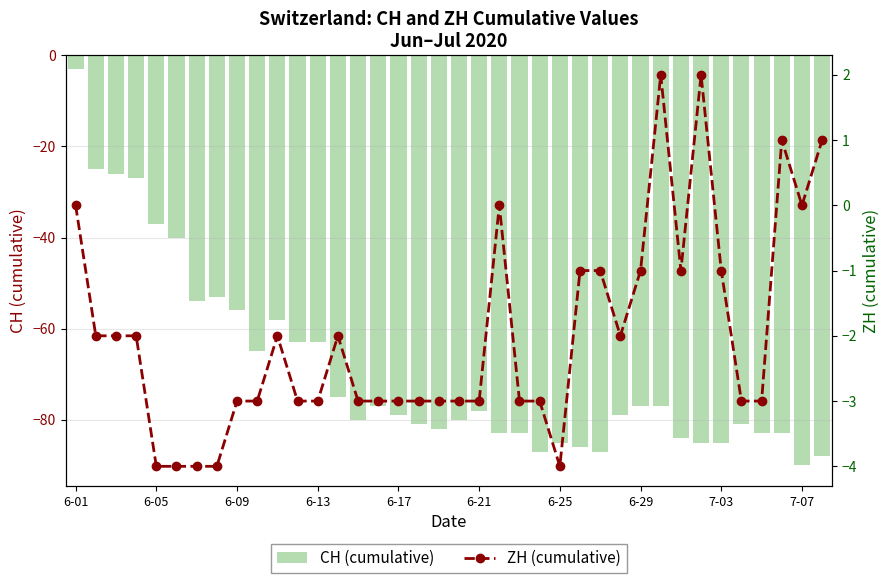

At which category is the sum across all series the highest?

6-01